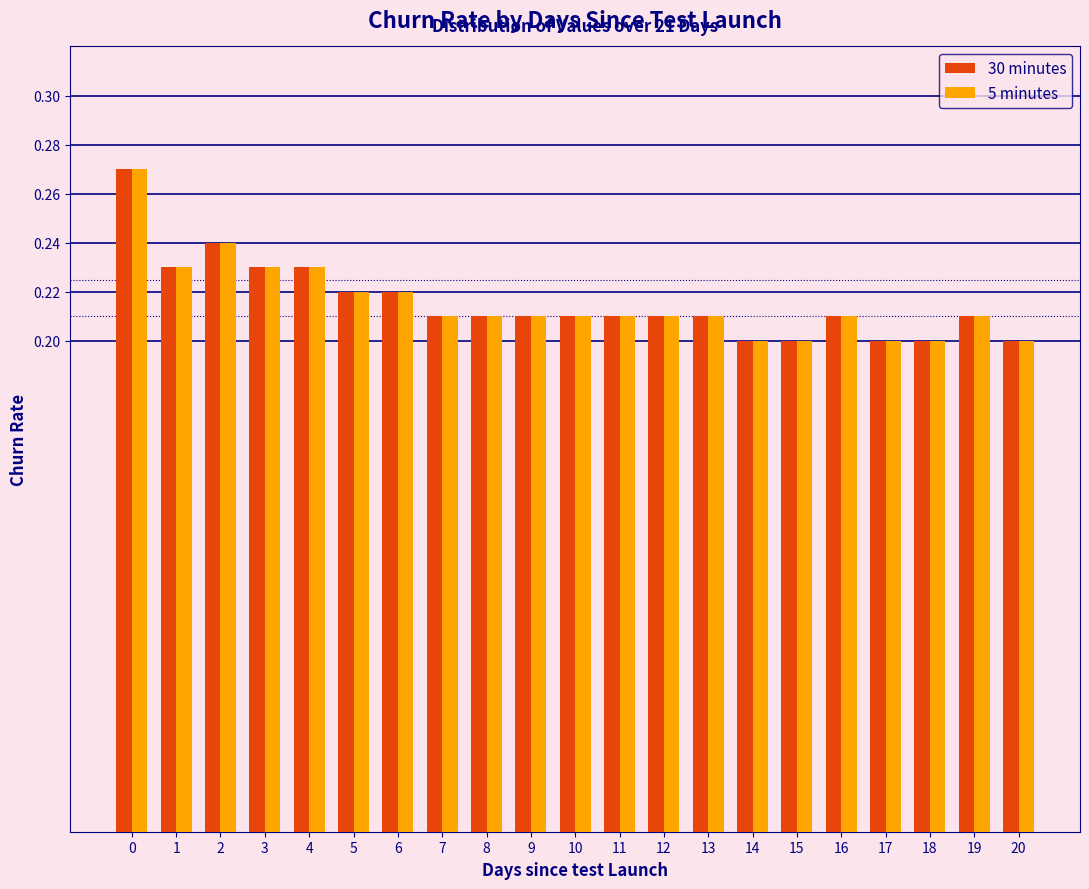

At how many categories does at least one series exceed 0?

21